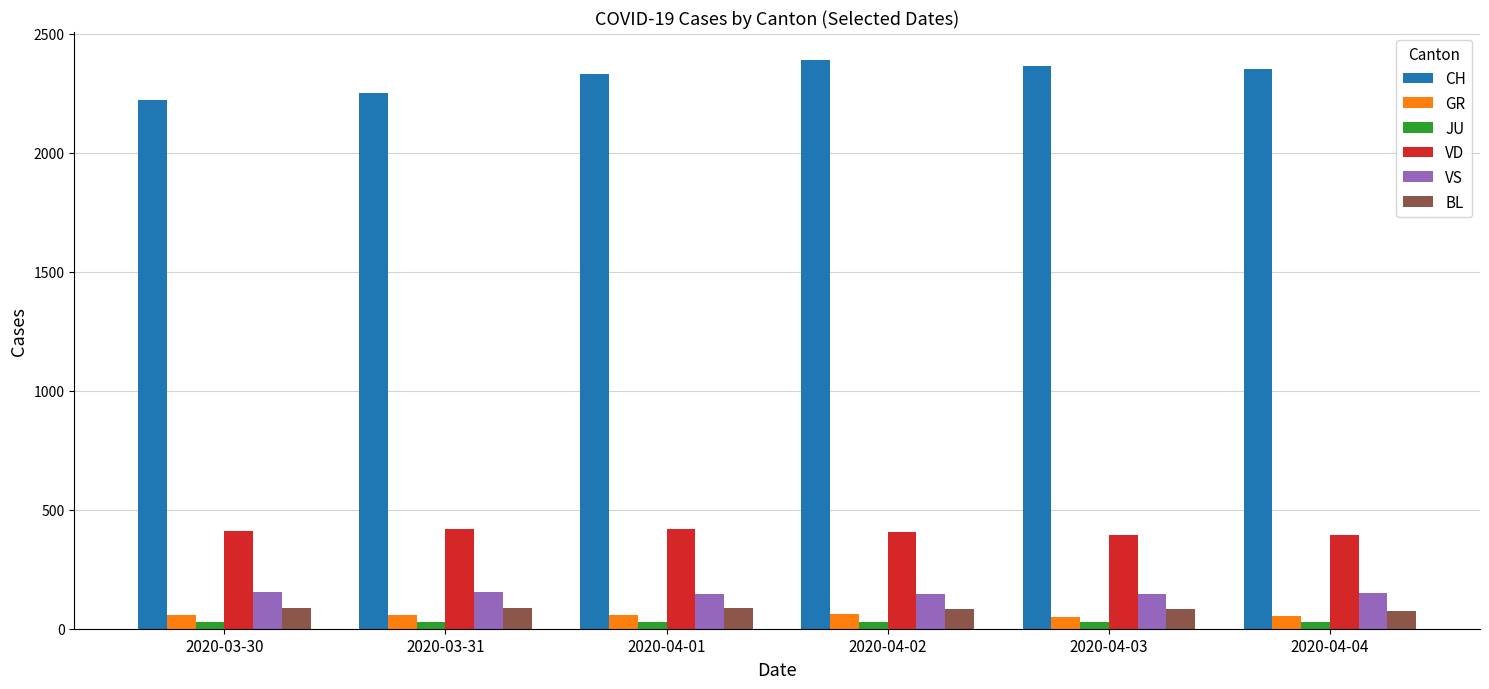

What position from the left is 2020-03-30?

1